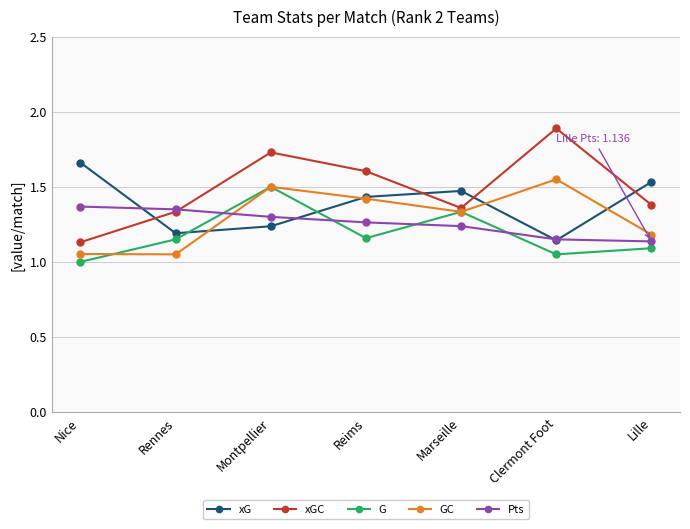

At which category is the sum across all series the highest?

Montpellier